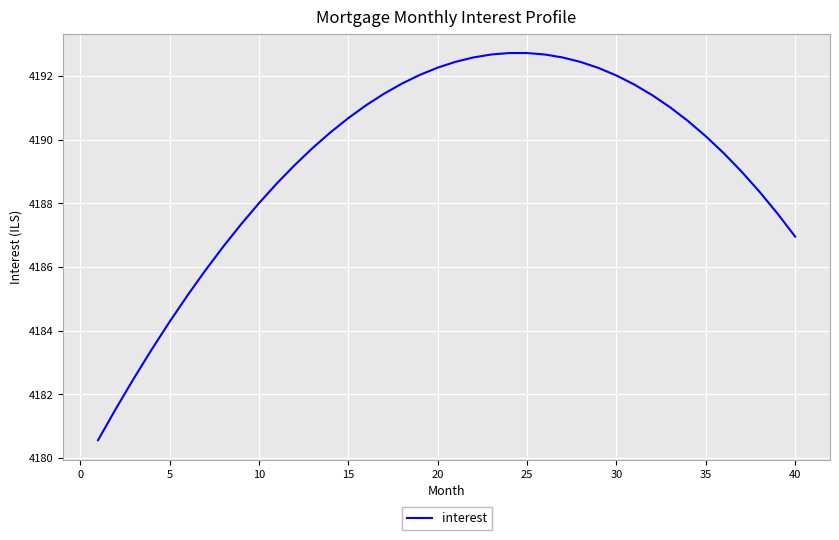

What is the maximum value shown in the chart?

4192.7